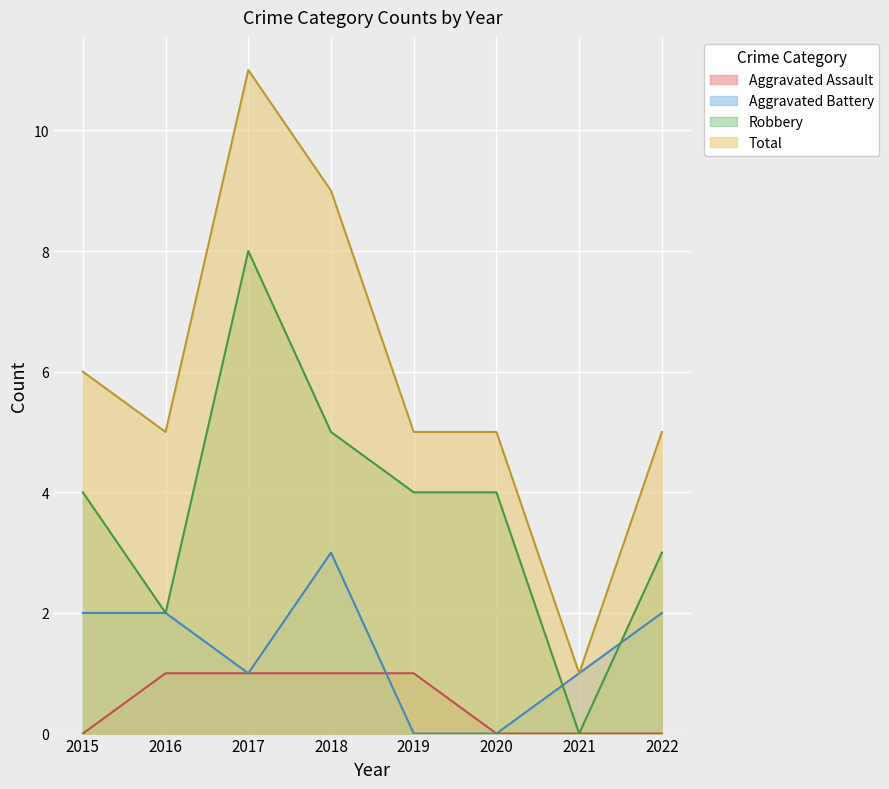

What is the highest value of the Aggravated Assault series?

1